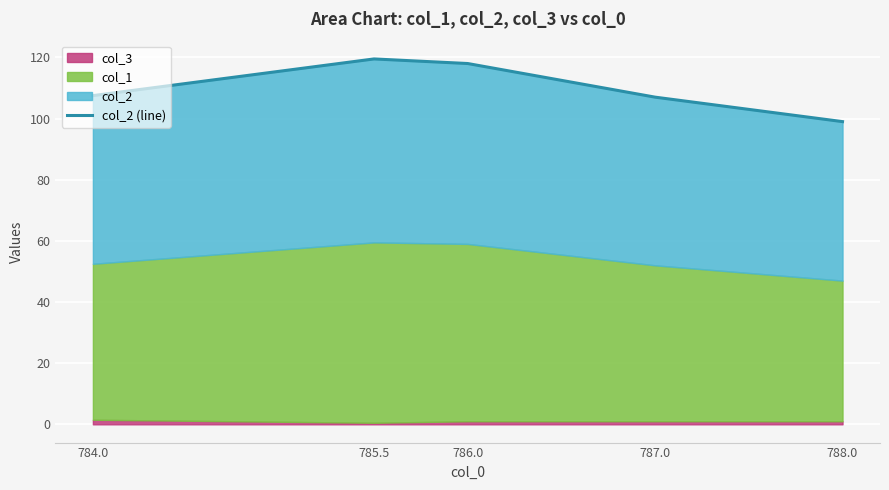

List the labels in order of value, largest first.

785.5, 786.0, 784.0, 787.0, 788.0